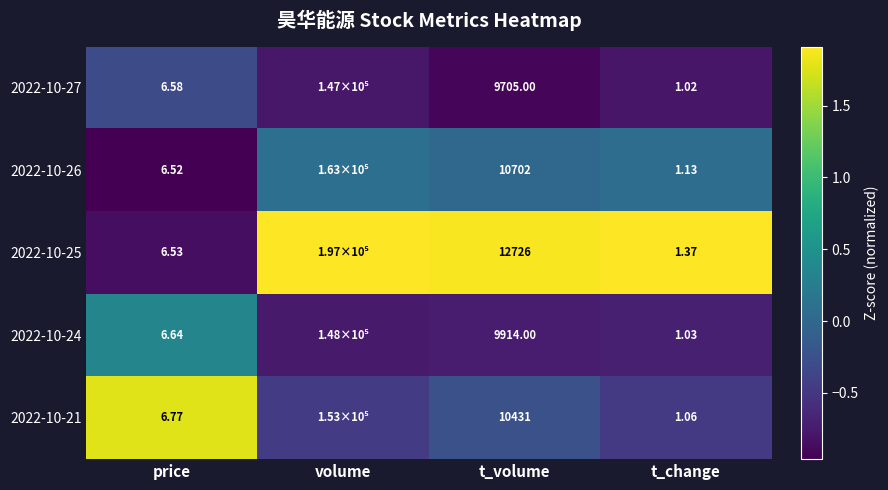

Count the number of categories in the chart.

4